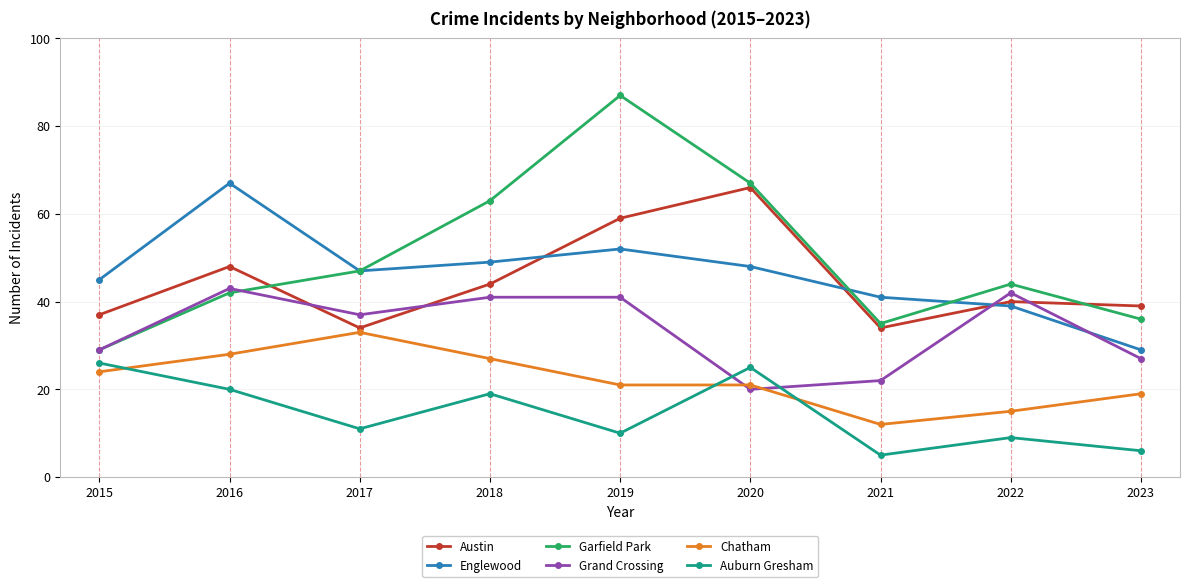

Where is the first local maximum for Auburn Gresham?

2018